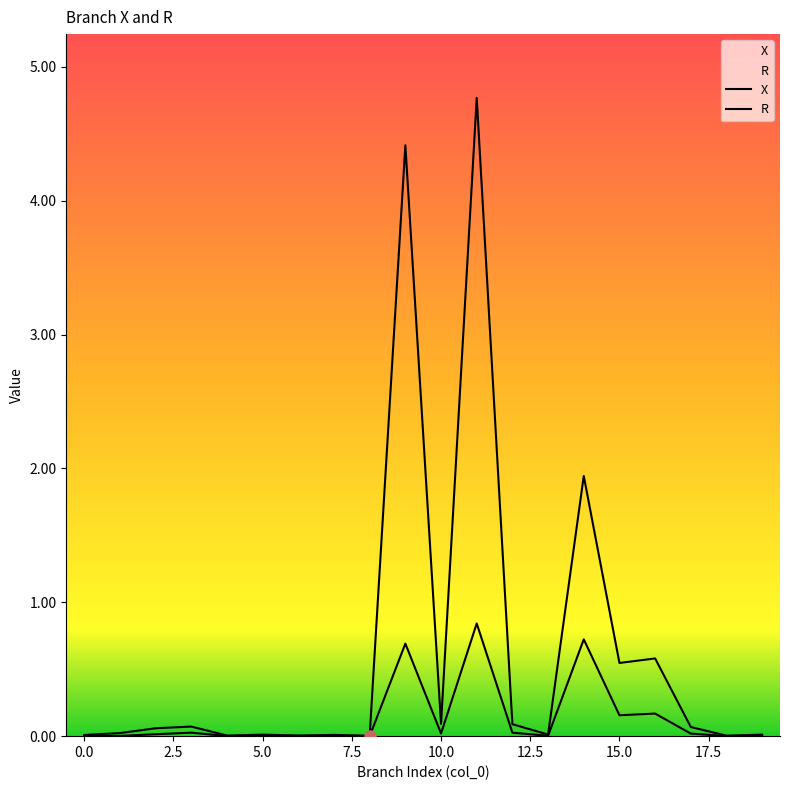

Rank the series at 2 from lowest to highest value.

R, X